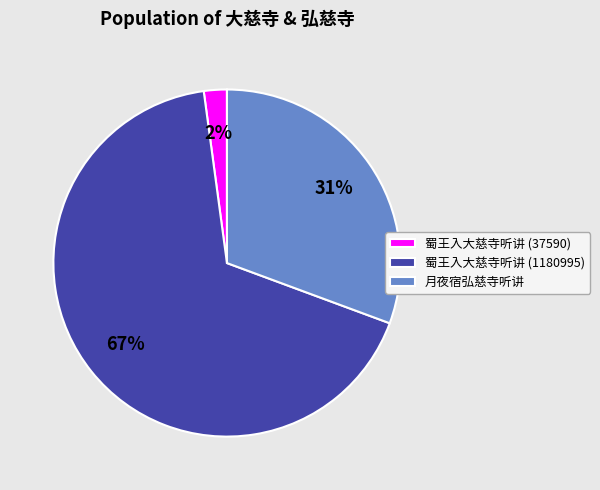

To the nearest percent, what percentage of the pie is 蜀王入大慈寺听讲 (37590)?

2%